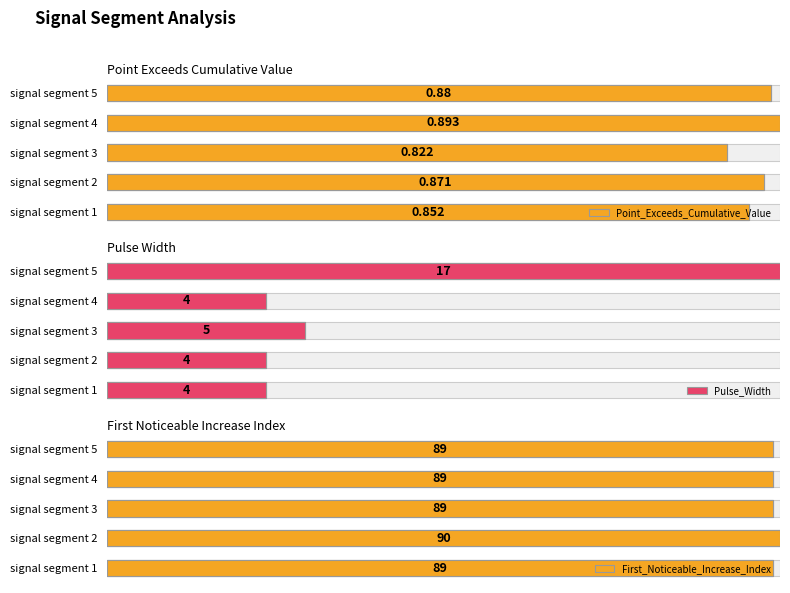

How many Point_Exceeds_Cumulative_Value values are between 0 and 1?

5